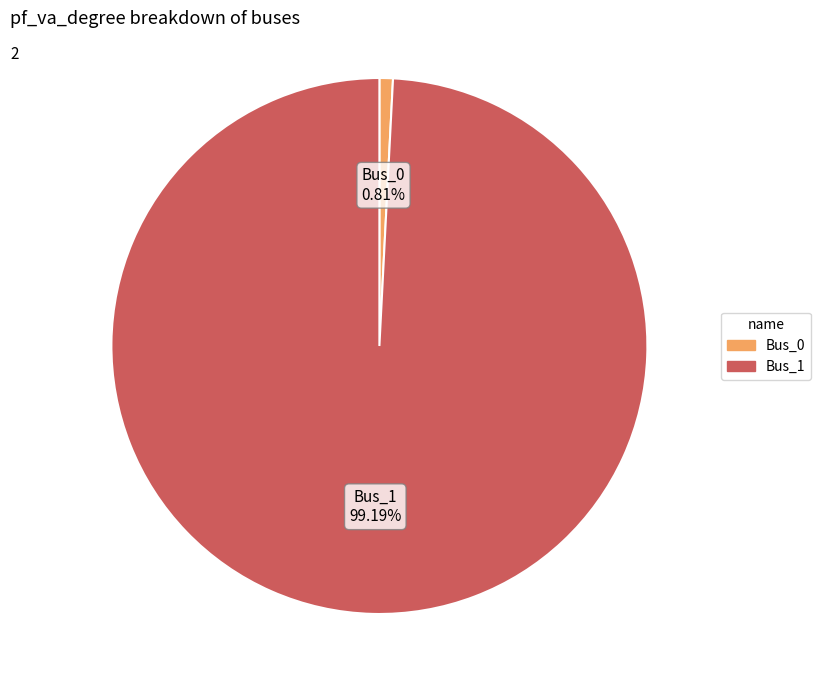

Count the number of slices in the pie.

2